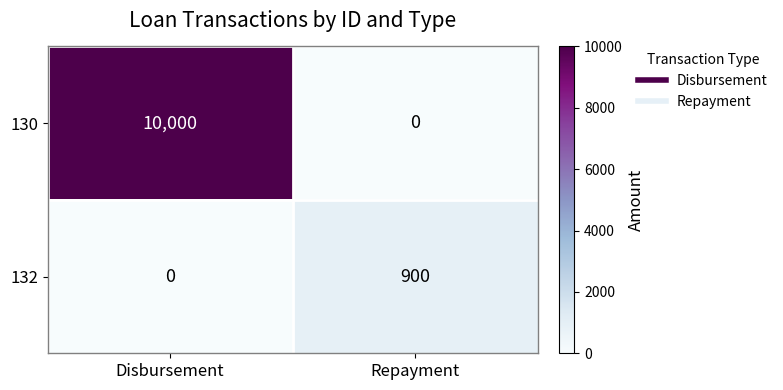

Reading left to right, transcribe all the data shown in this chart.

130: 10000	0
132: 0	900